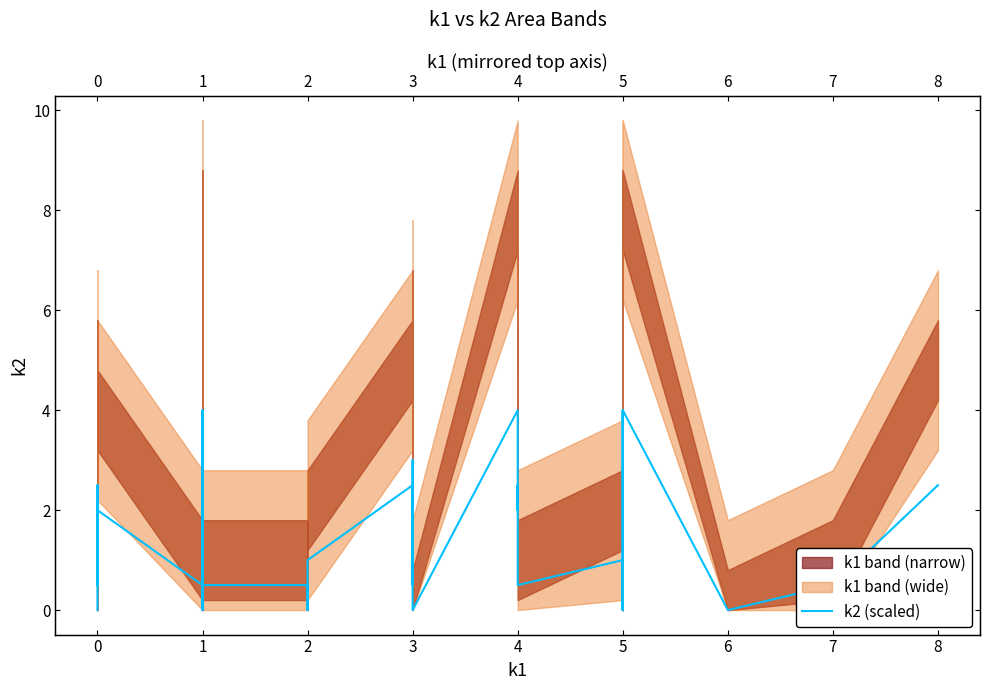

Where is the data nearest to the value 2?

3